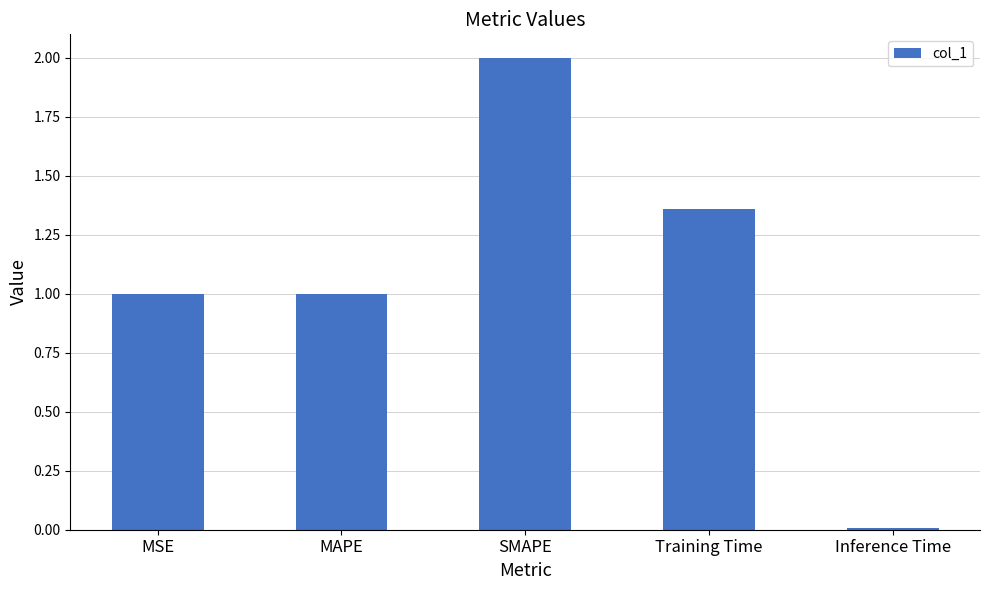

Between MAPE and Training Time, which is larger?

Training Time